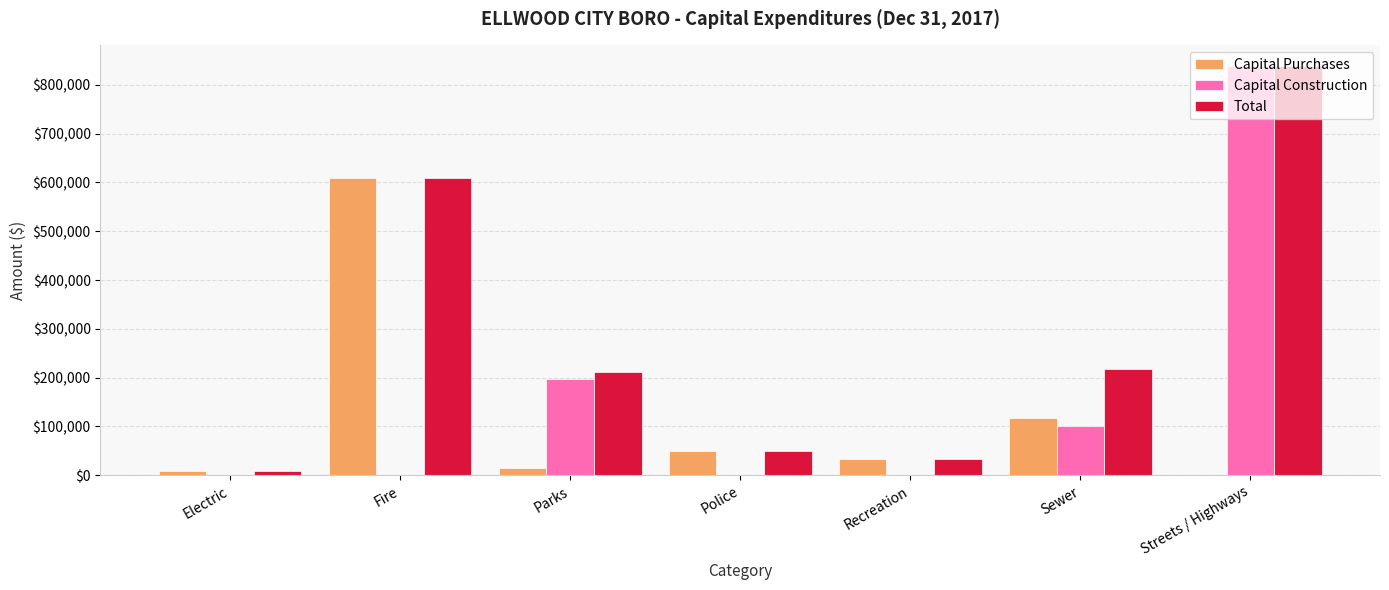

At which label is Capital Construction closest to 419410?

Parks